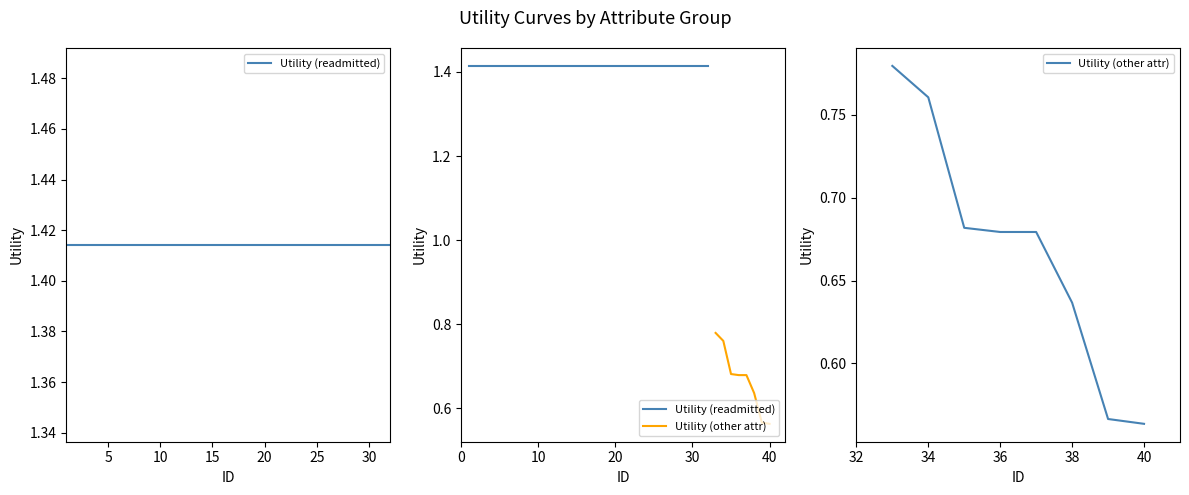

What is the difference between the maximum and minimum values?

0.2